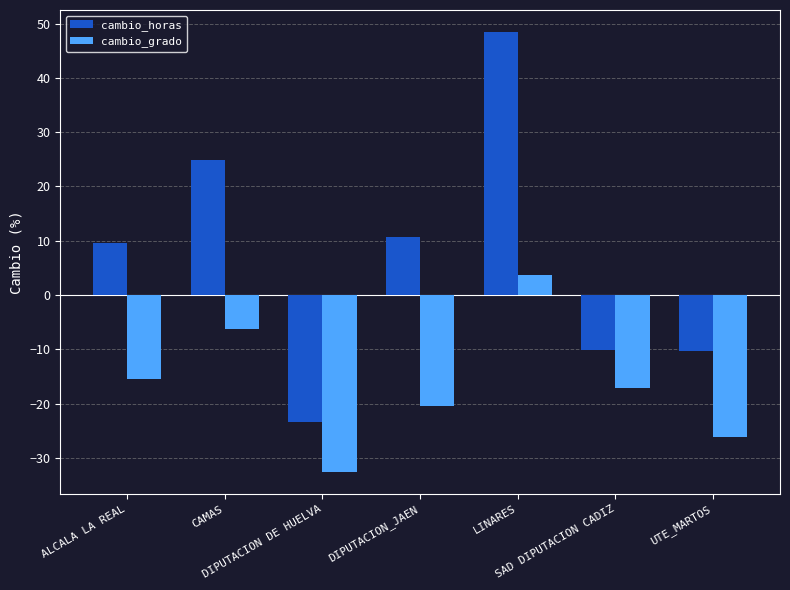

What is the maximum value shown in the chart?

48.4